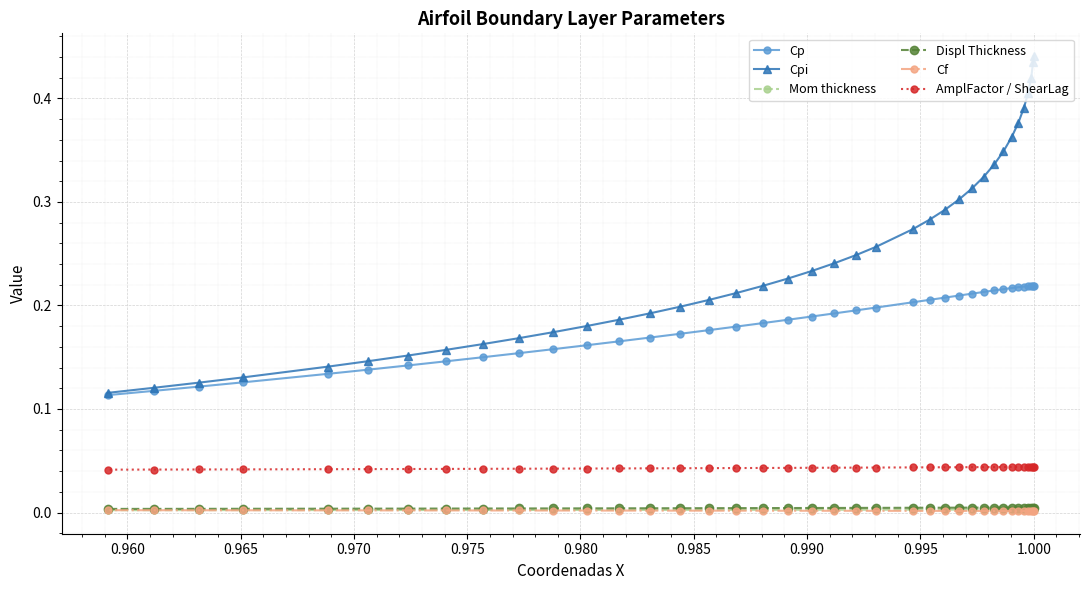

What is the sum of all Cf values?

0.1